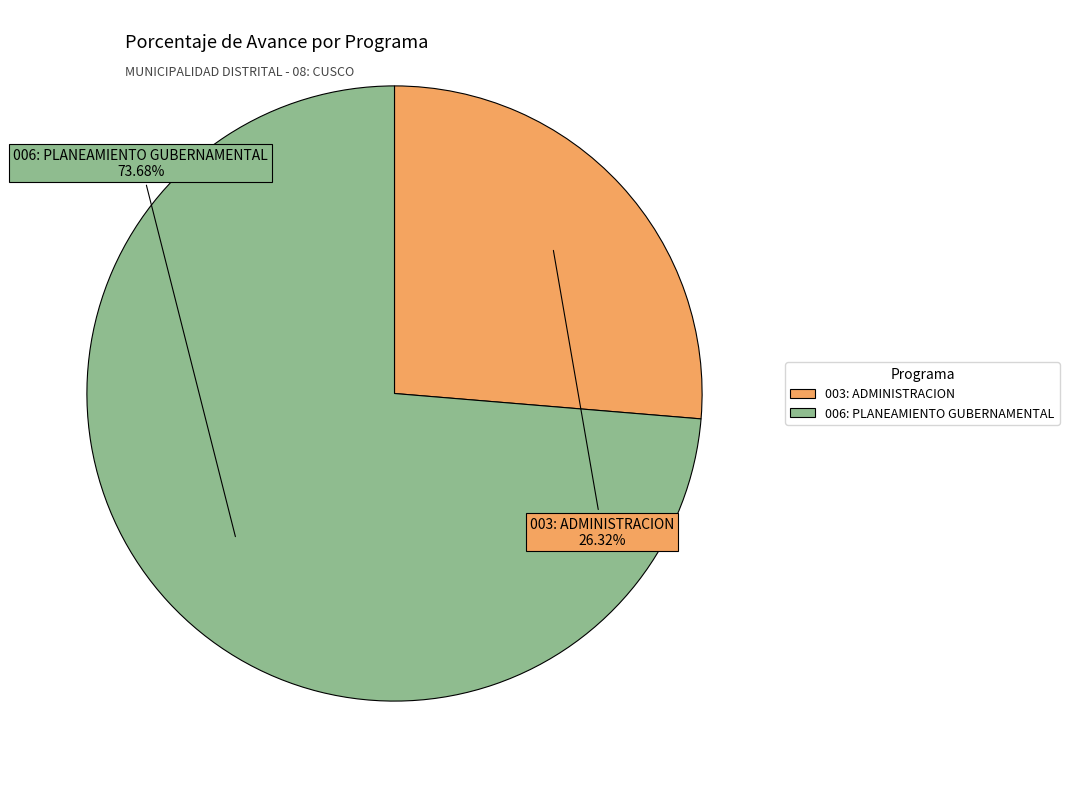

To the nearest percent, what is the combined percentage of 003: ADMINISTRACION and 006: PLANEAMIENTO GUBERNAMENTAL?

100%